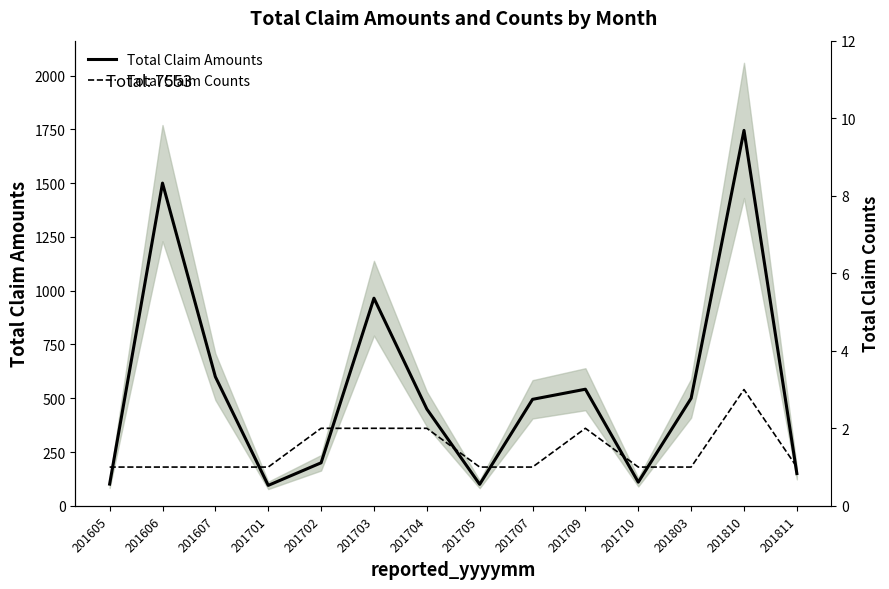

Which series has the largest total across all categories?

Total Claim Amounts